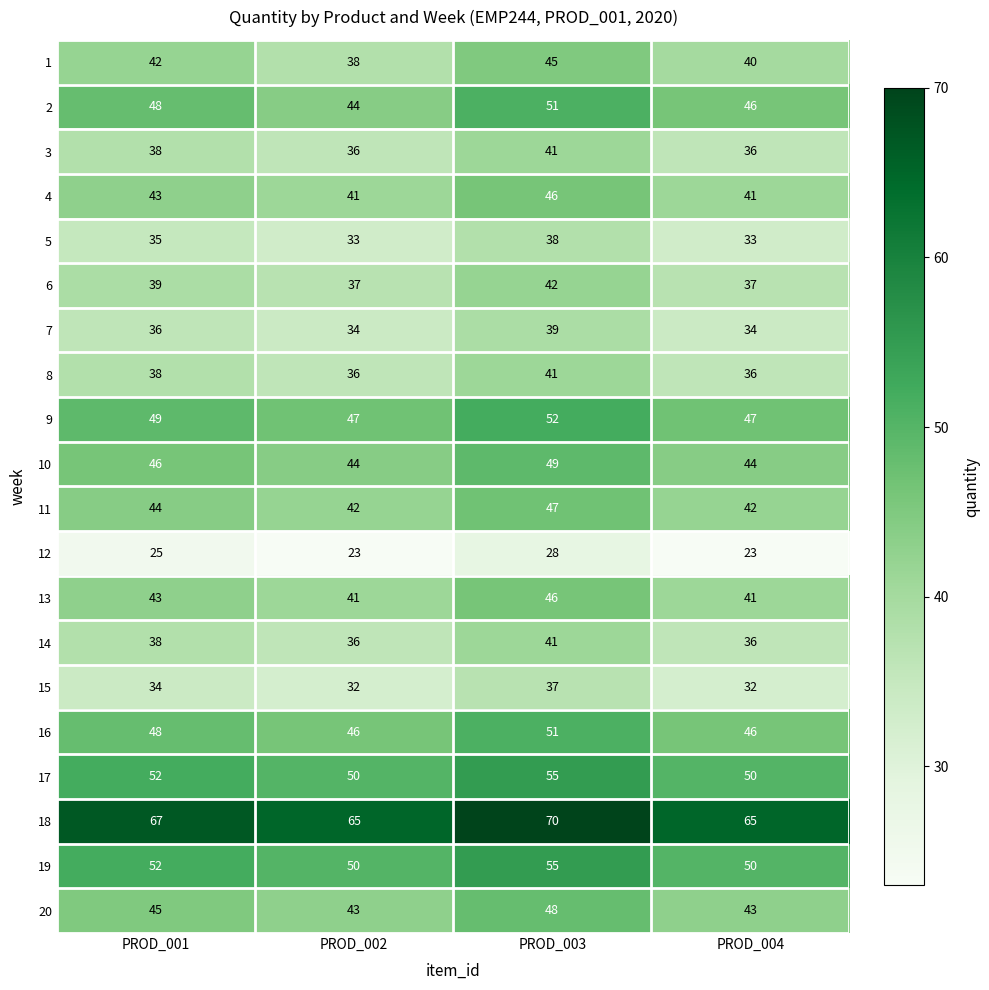

Is it true that 1 equals 10 at PROD_004?

False